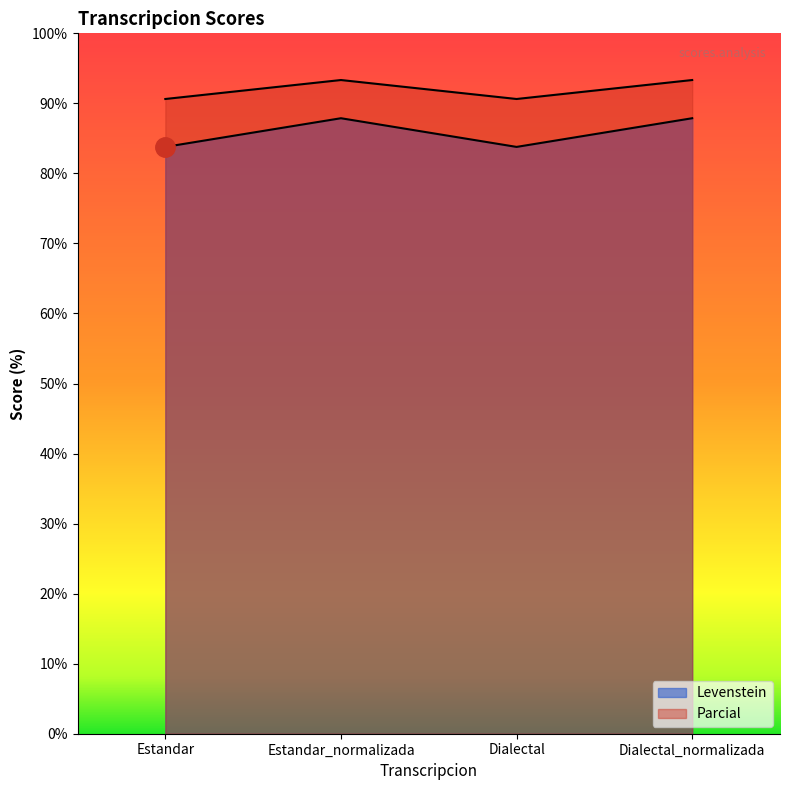

What is the label of the 4th point from the left?

Dialectal_normalizada